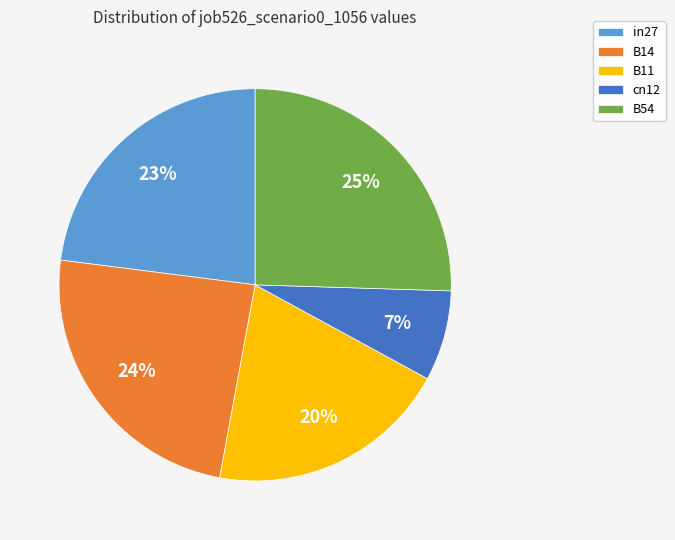

Which slice is the largest?

B54